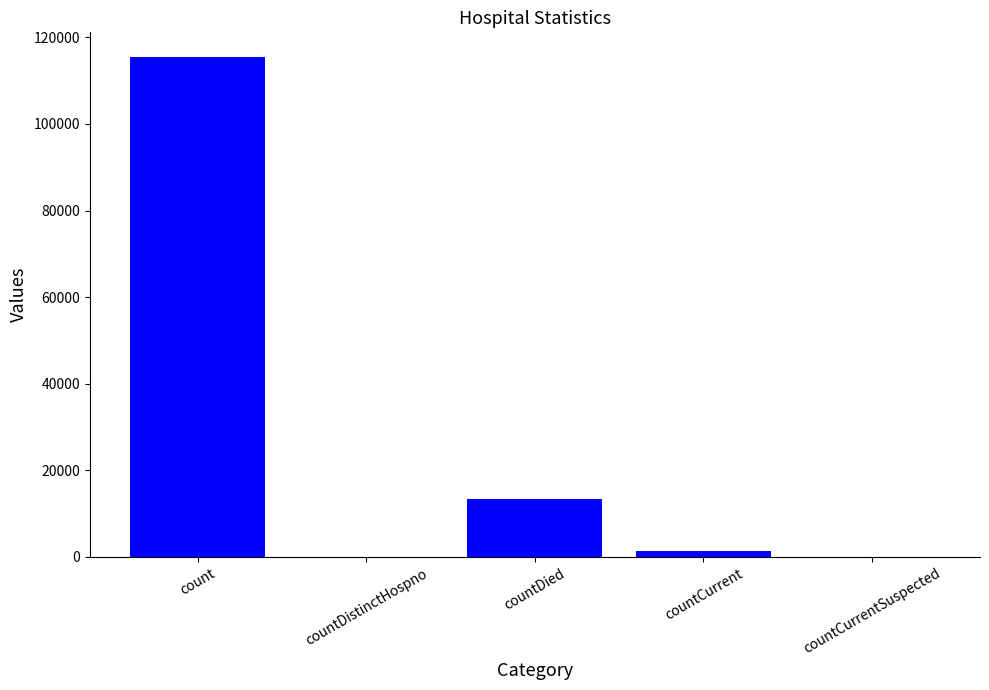

Reading right to left, extract all data points from this chart.

0	1383	13343	0	115379